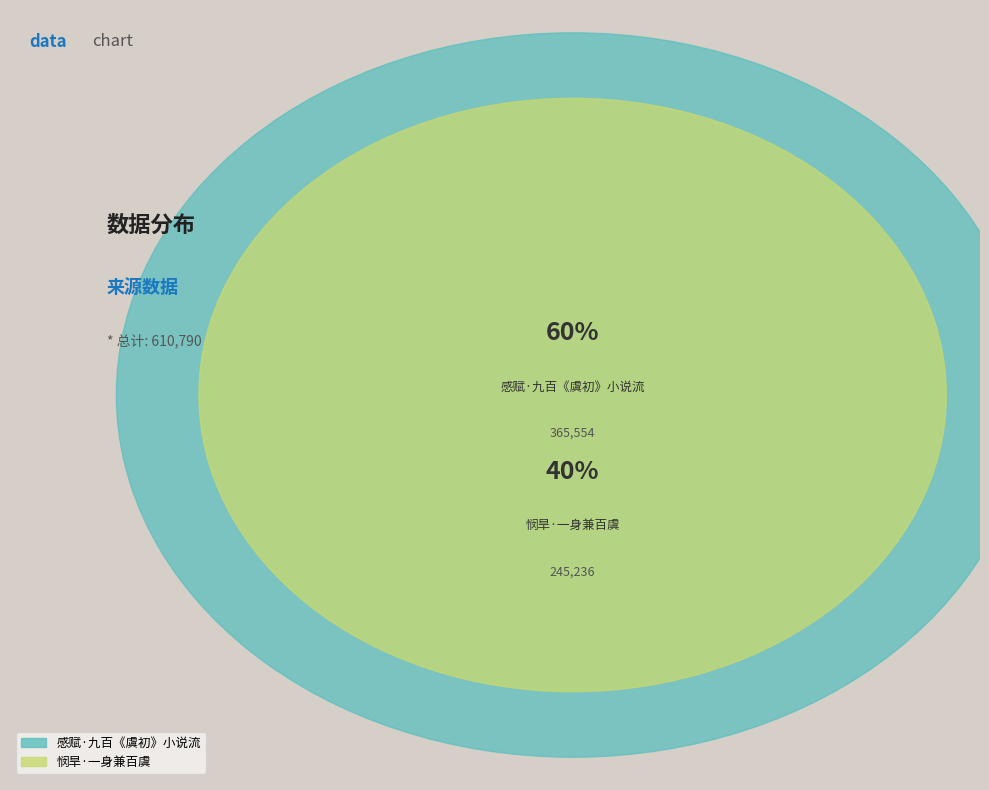

What is the smallest slice in the pie chart?

悯旱·一身兼百虞